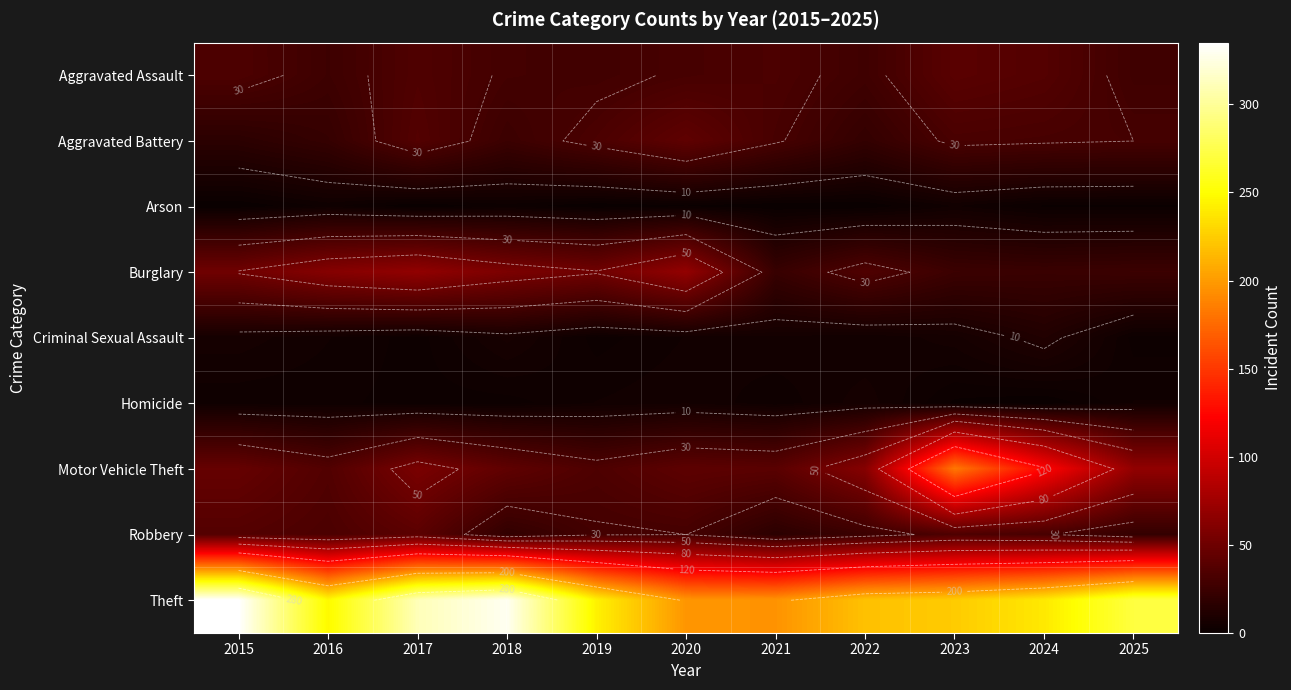

At which label does Robbery reach its peak?

2017